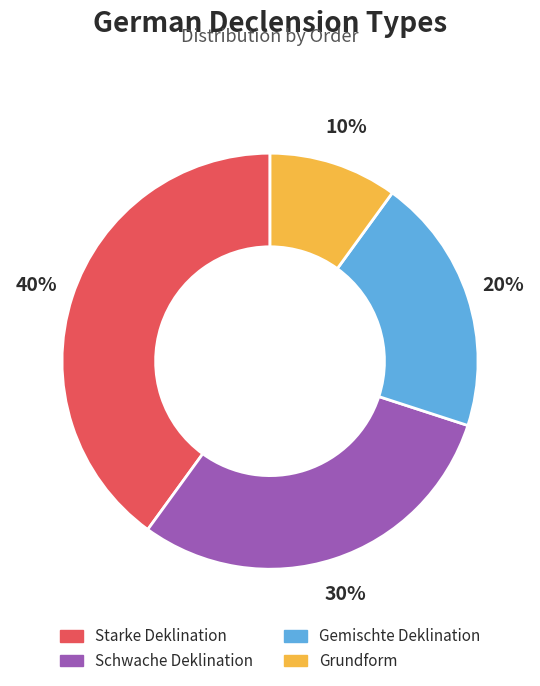

Does Grundform represent more than half of the total?

No